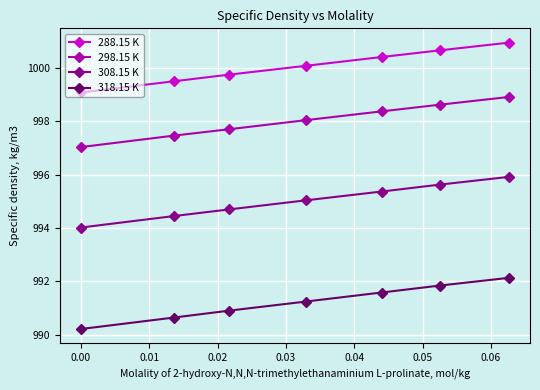

True or false: 308.15 K has more than 0 points higher than both neighbors.

False